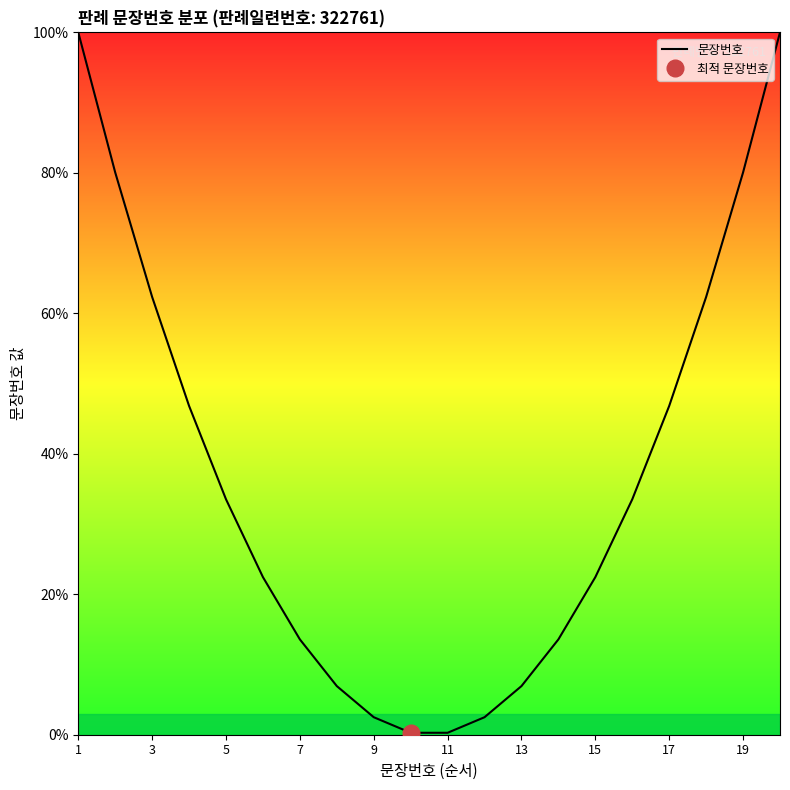

The 문장번호 series shows 9.4 at 7. True or false?

False